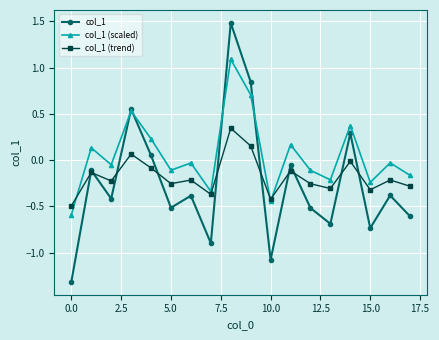

What is the lowest value of the col_1 (trend) series?

-0.5